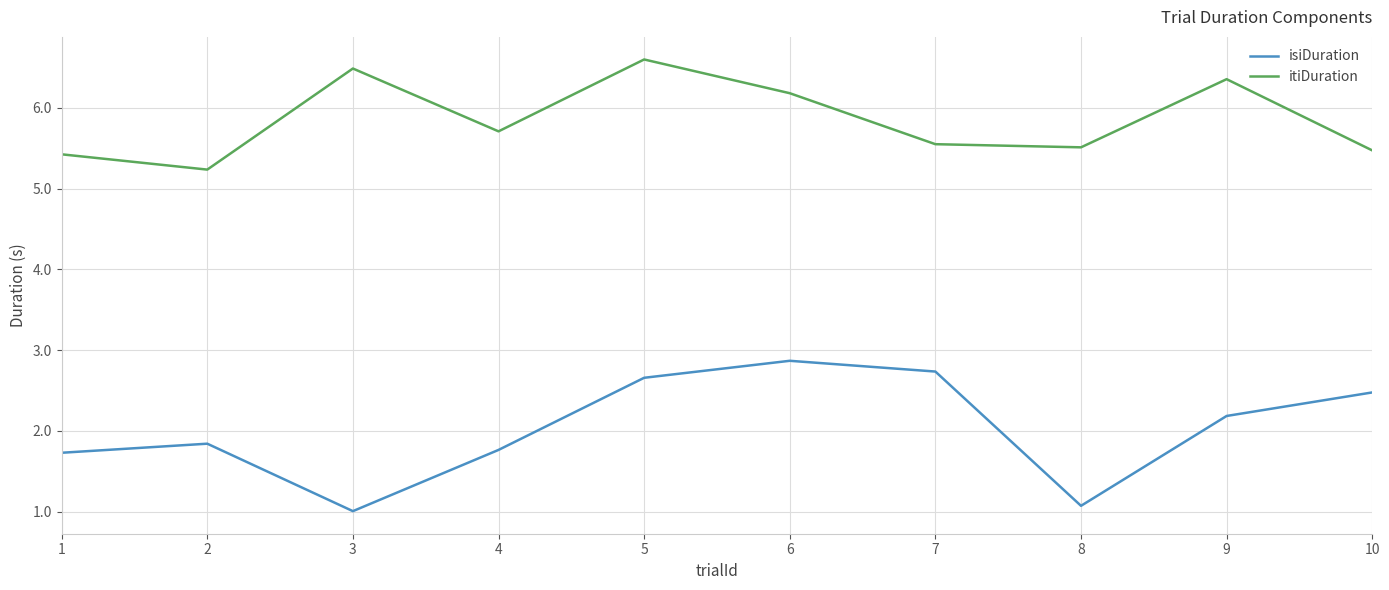

True or false: isiDuration has more than 0 points higher than both neighbors.

True